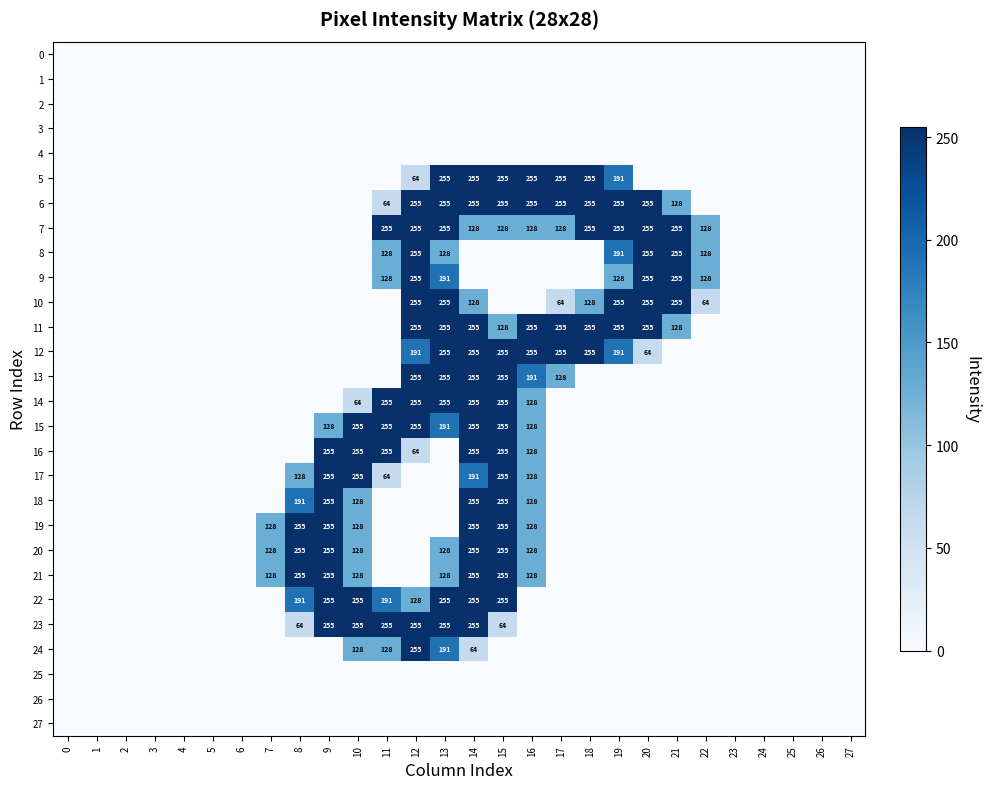

The 15 series shows 290 at 13. True or false?

False